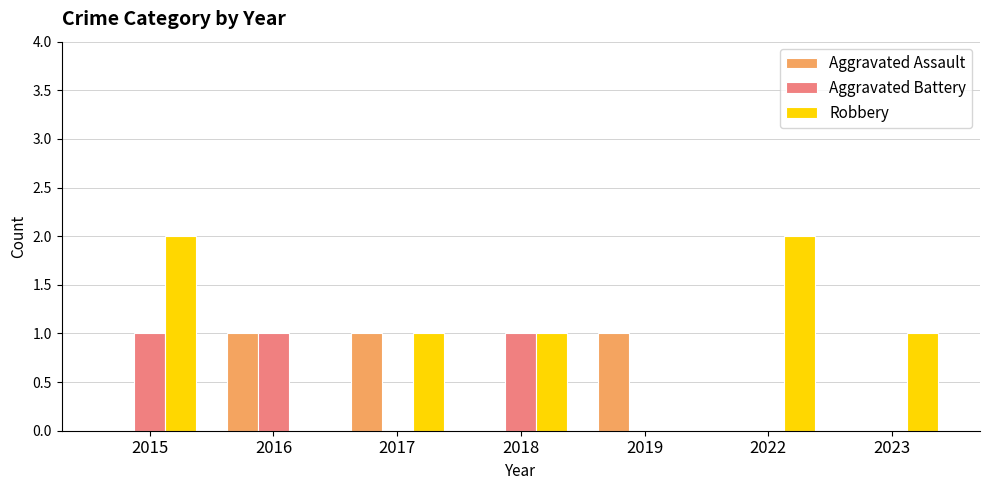

Are the bars horizontal?

No